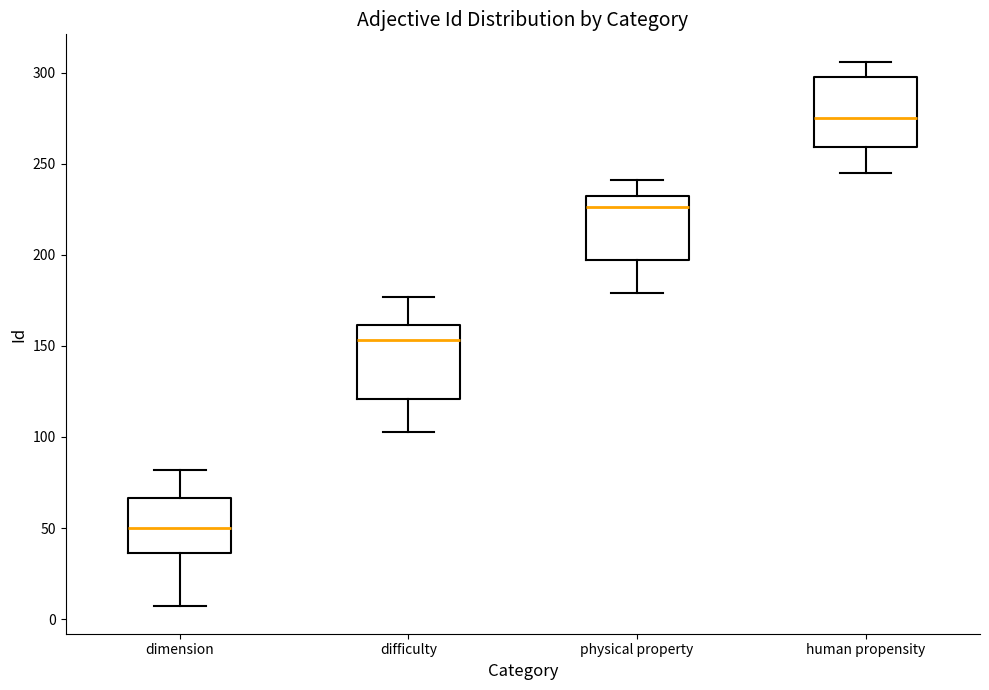

Which box has the lowest median line?

dimension